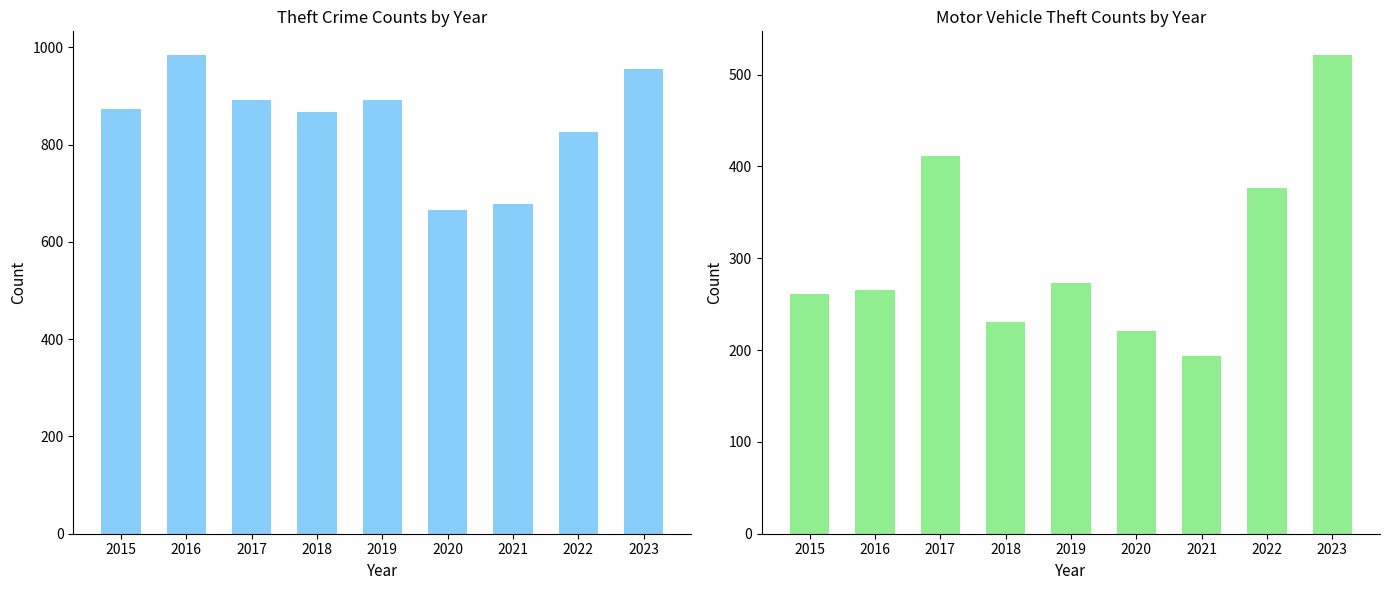

What is the approximate value of Theft at 2021, to the nearest 50?

700